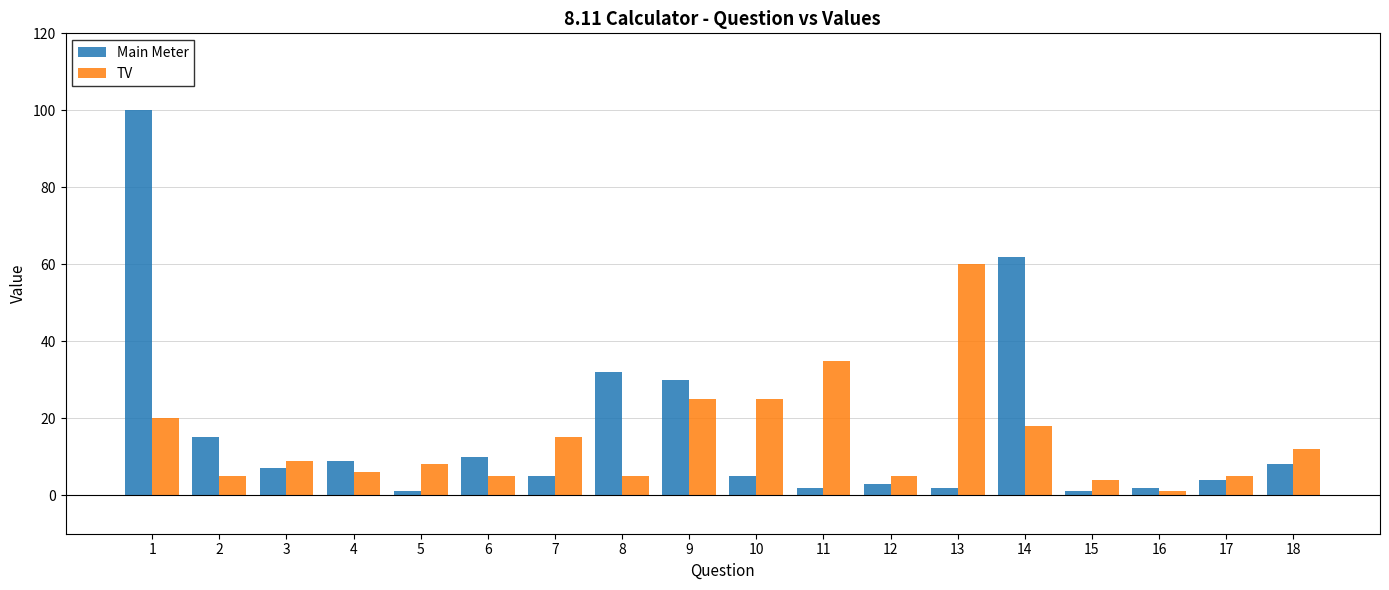

How many values in the Main Meter series are below 7?

9